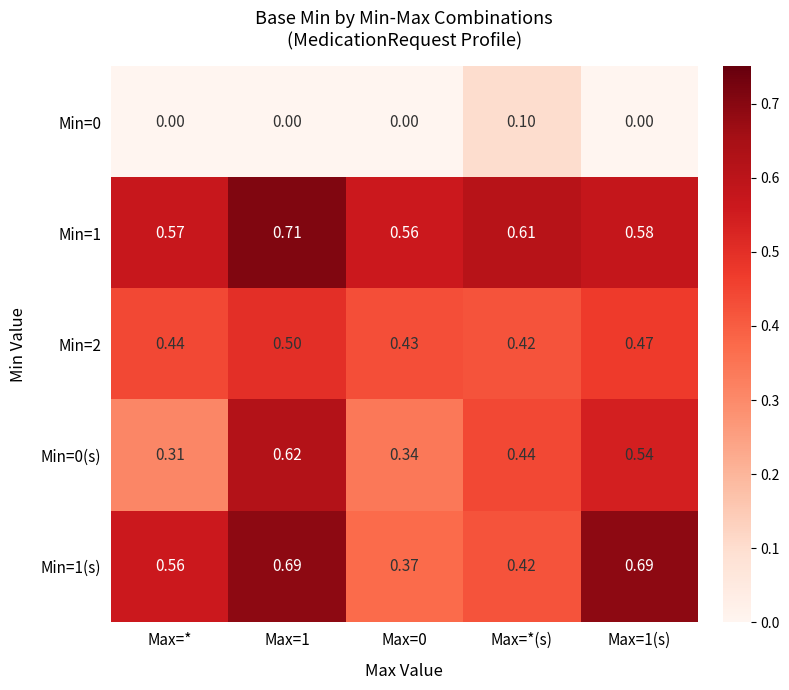

What is the difference between the highest and lowest values at Max=0?

0.6